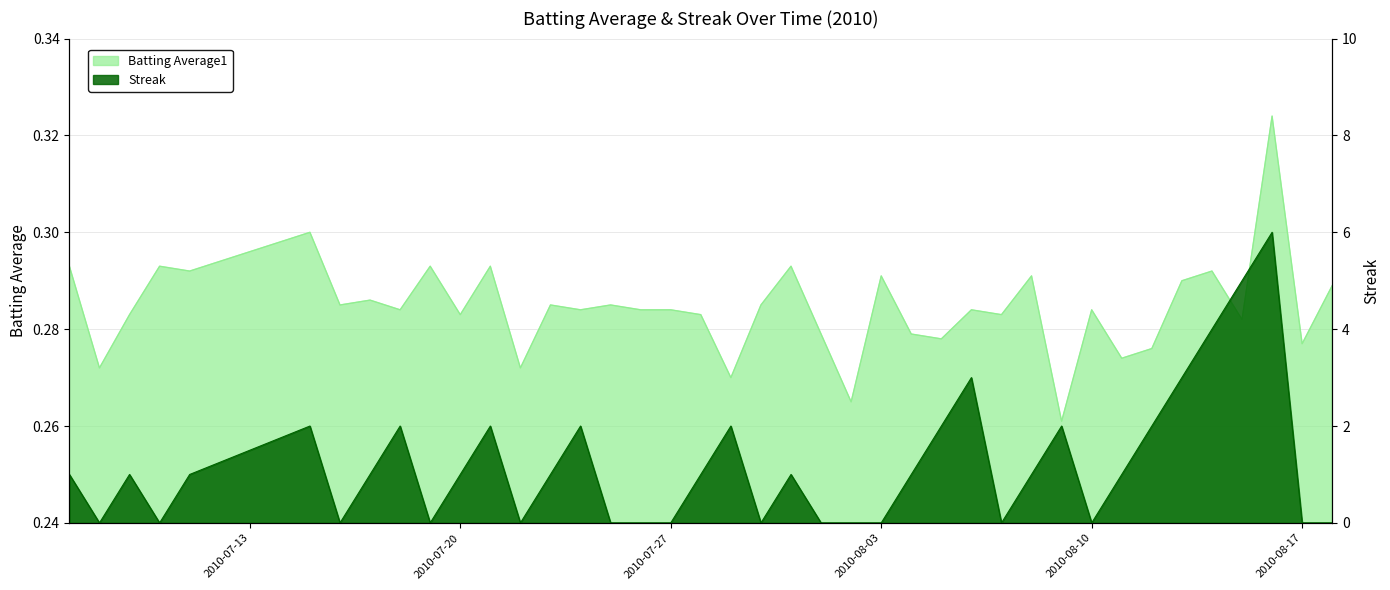

How many values in the Streak series exceed 1?

13